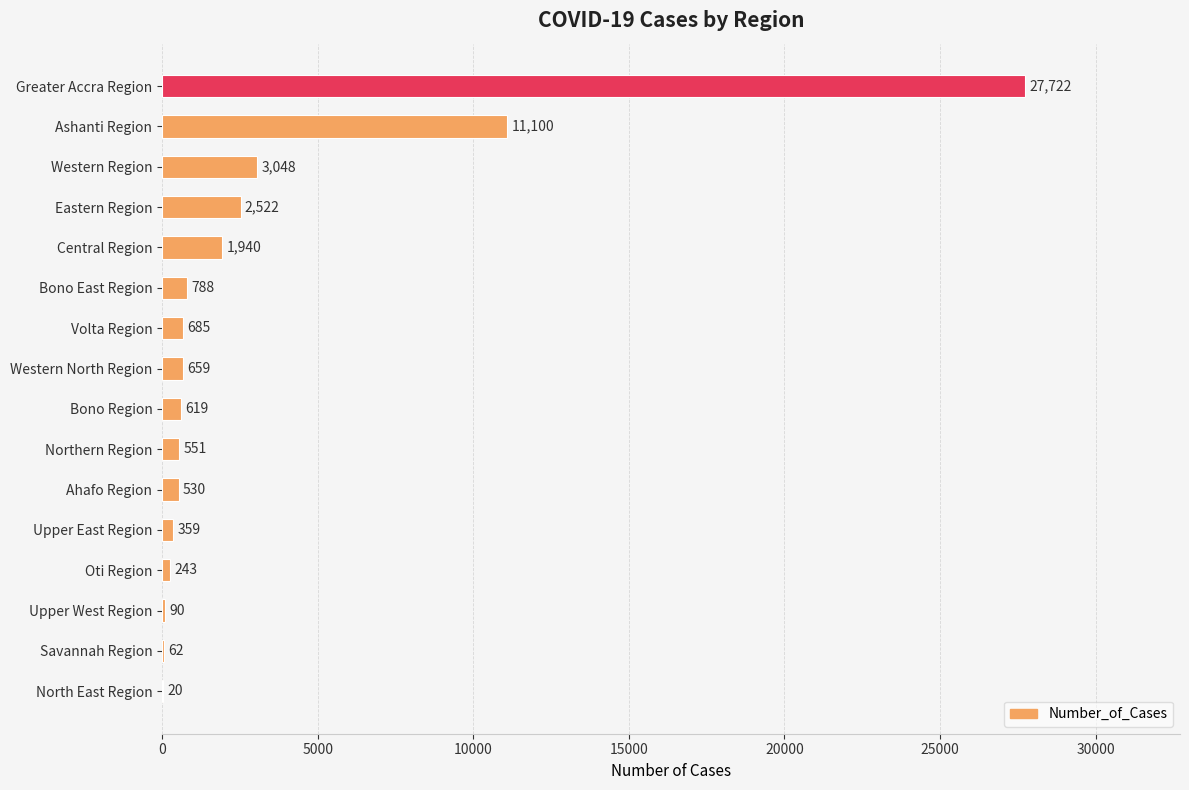

Are the bars horizontal?

Yes